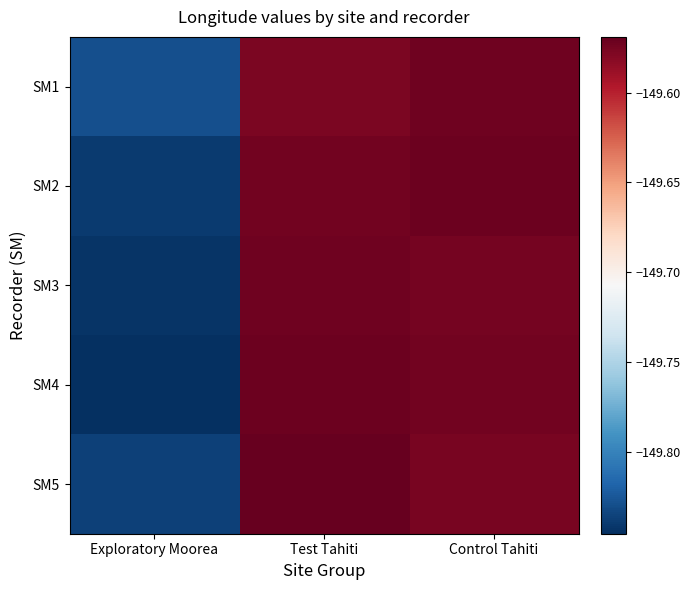

Reading right to left, what are all the values shown in this chart?

SM1: Control Tahiti=-149.6	Test Tahiti=-149.6	Exploratory Moorea=-149.8
SM2: Control Tahiti=-149.6	Test Tahiti=-149.6	Exploratory Moorea=-149.8
SM3: Control Tahiti=-149.6	Test Tahiti=-149.6	Exploratory Moorea=-149.8
SM4: Control Tahiti=-149.6	Test Tahiti=-149.6	Exploratory Moorea=-149.8
SM5: Control Tahiti=-149.6	Test Tahiti=-149.6	Exploratory Moorea=-149.8